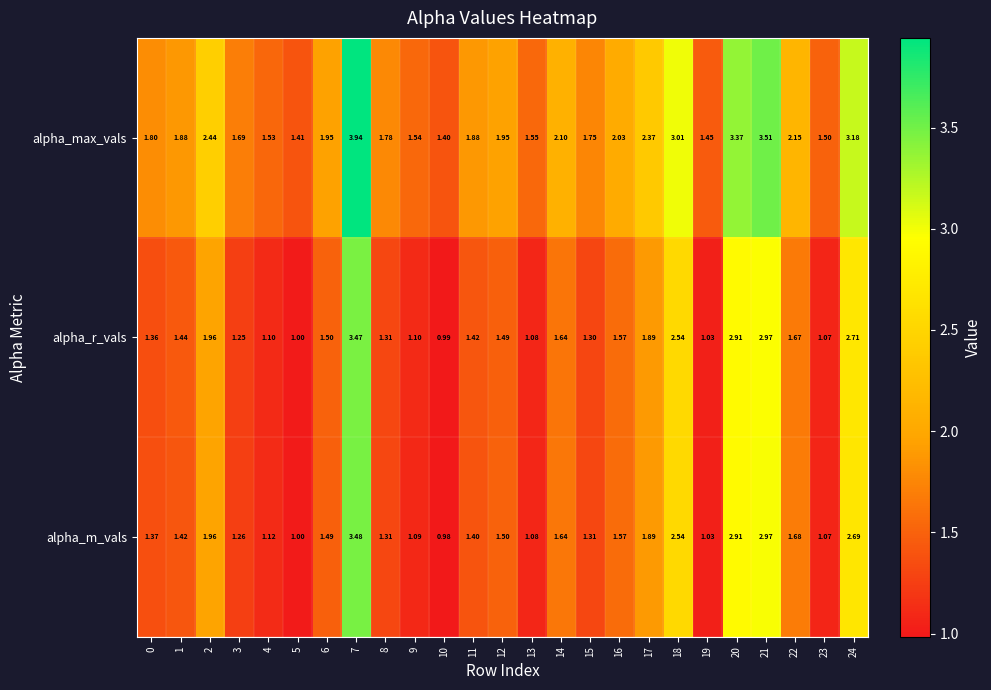

Which series changed the most between 0 and 5?

alpha_max_vals